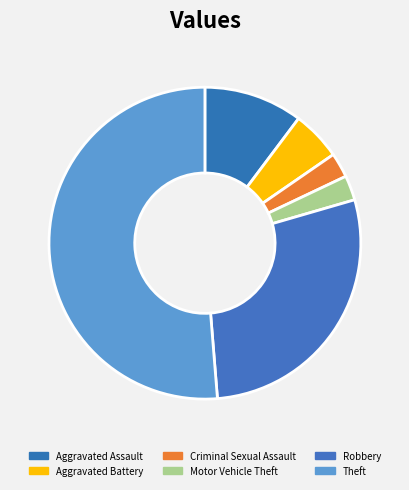

What percentage do Robbery and Theft together represent?

79.5%